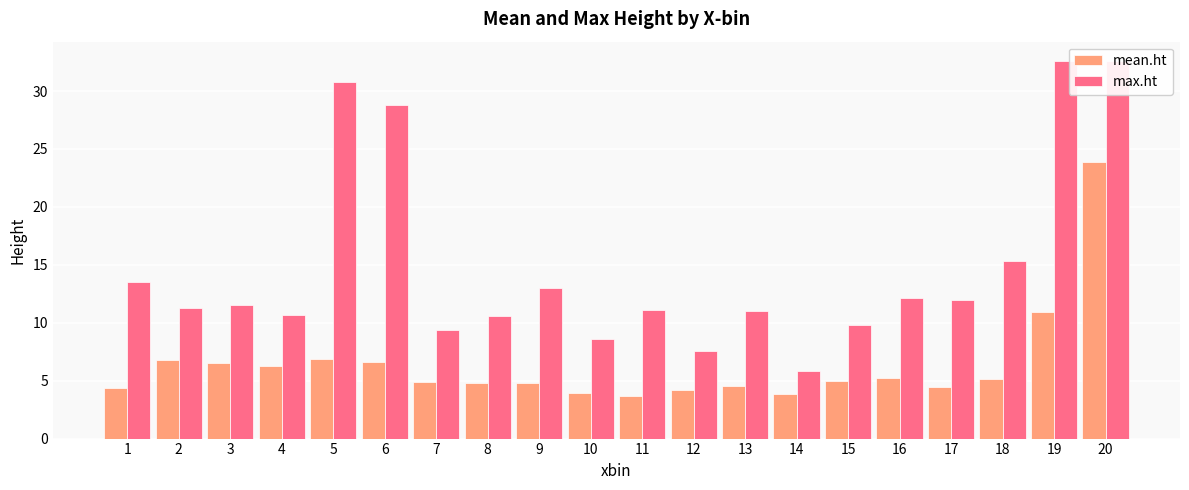

What is the sum of the mean.ht values at 13 and 19?

15.5